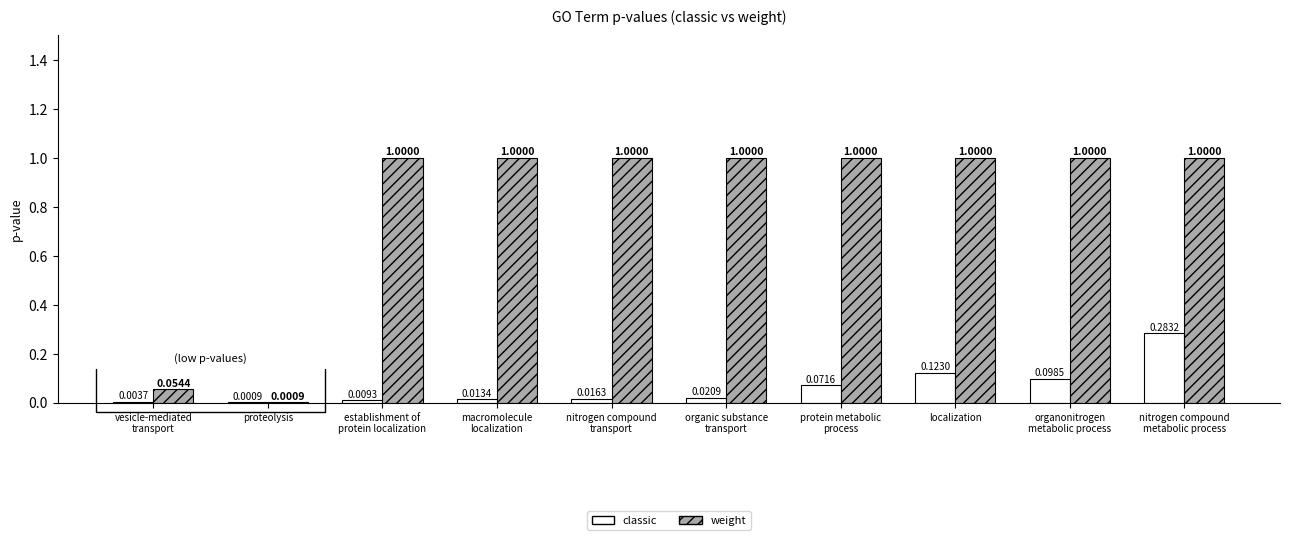

At which label is classic closest to 0?

proteolysis